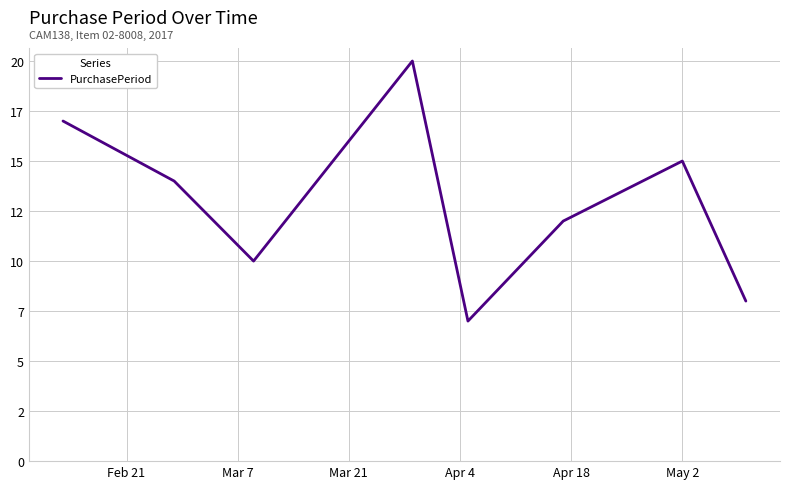

How many interior local valleys (lower than both neighbors) does the data have?

2